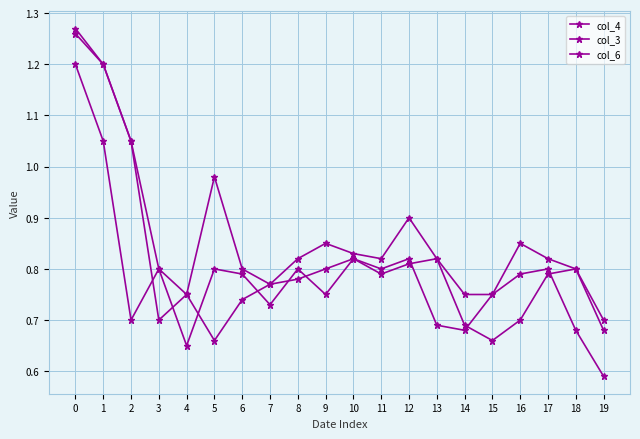

True or false: col_3 and col_4 intersect in this chart.

False